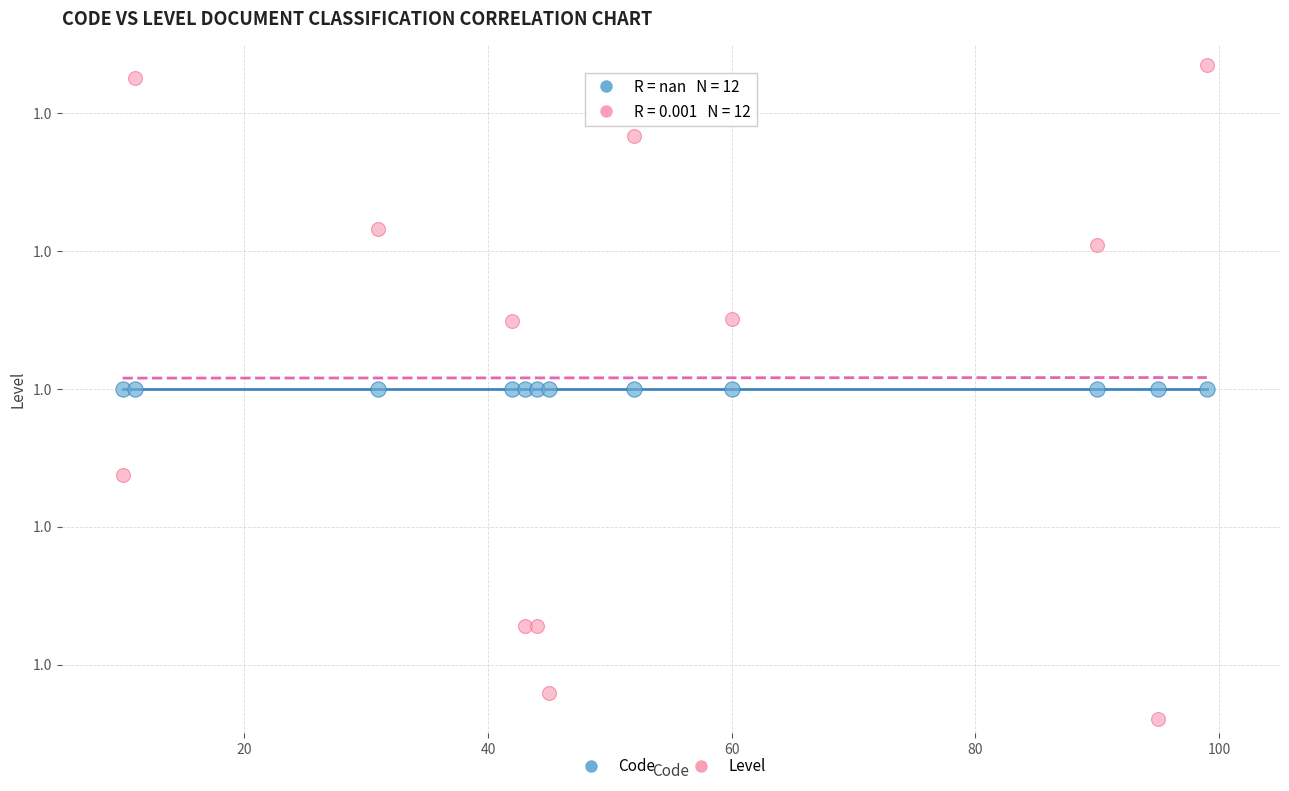

What are all the series names shown in the legend?

Code, Level